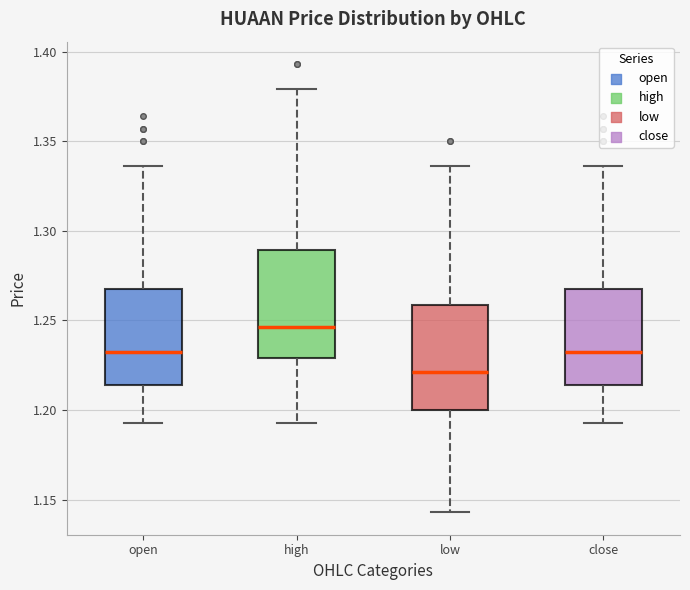

Where is the upper edge of the box for low on the y-axis? The values are not printed on the chart, so give them approximately, as read against the axis.

1.260